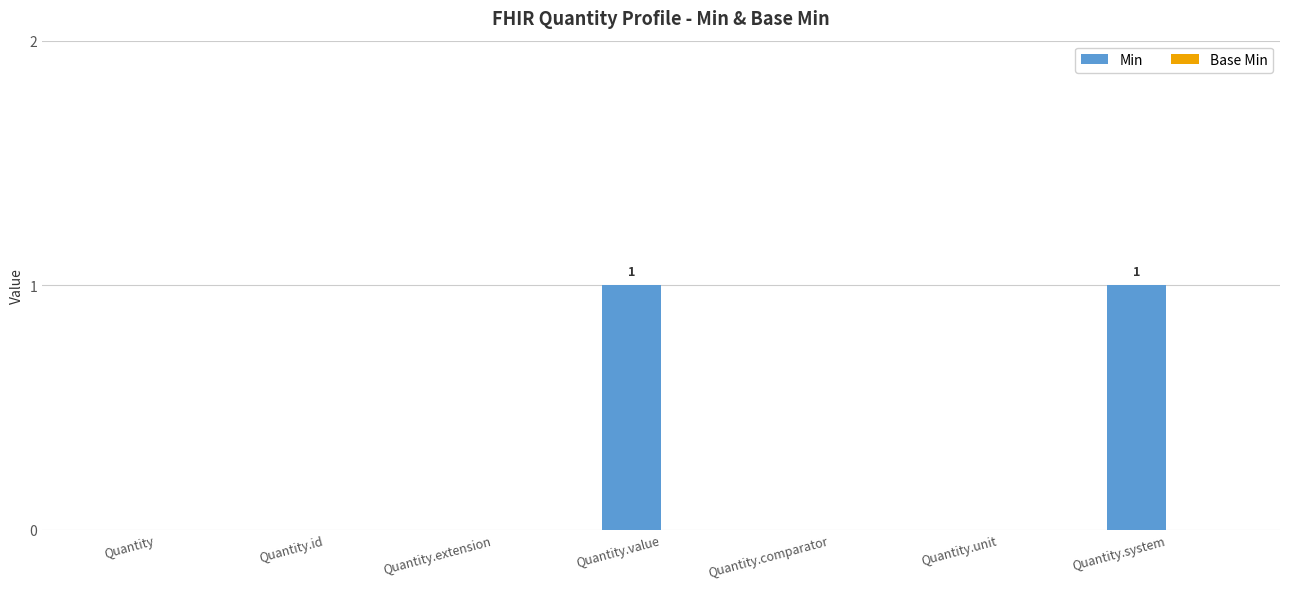

True or false: the data shows 0 at Quantity.system.

False